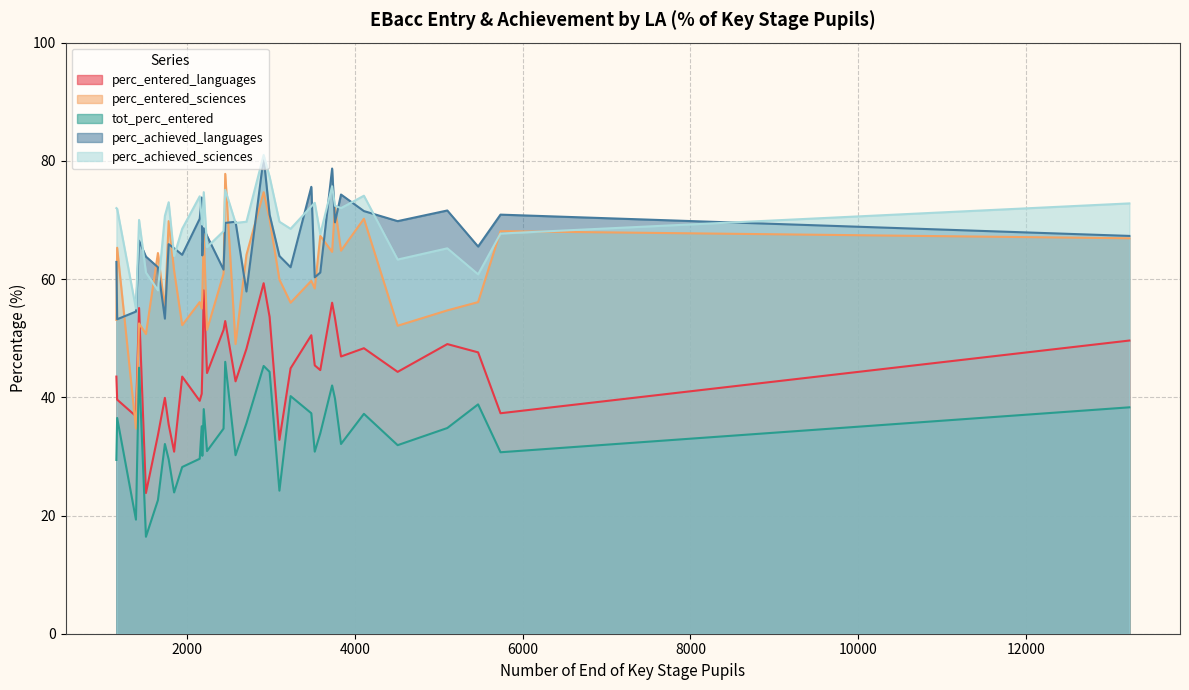

What is the difference between the highest and lowest values at 3101?

45.5